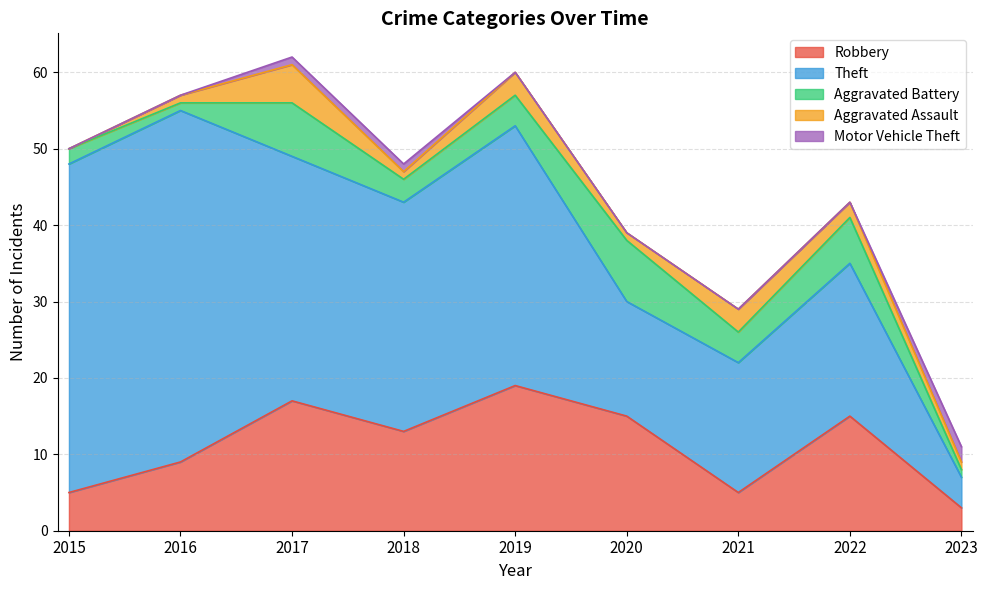

What is the spread (max minus min) of values at 2021?

17